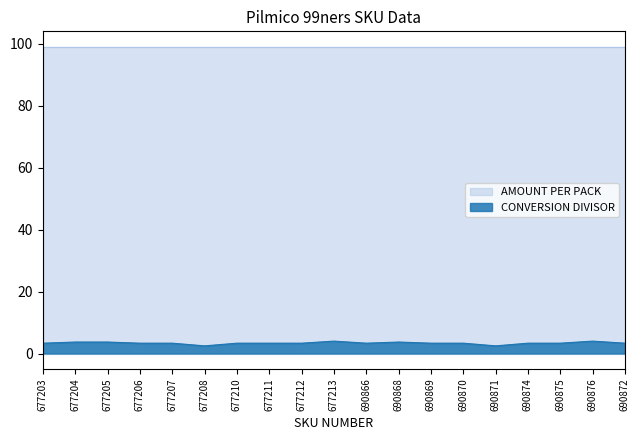

True or false: the data shows 3.3 at 690872.

True